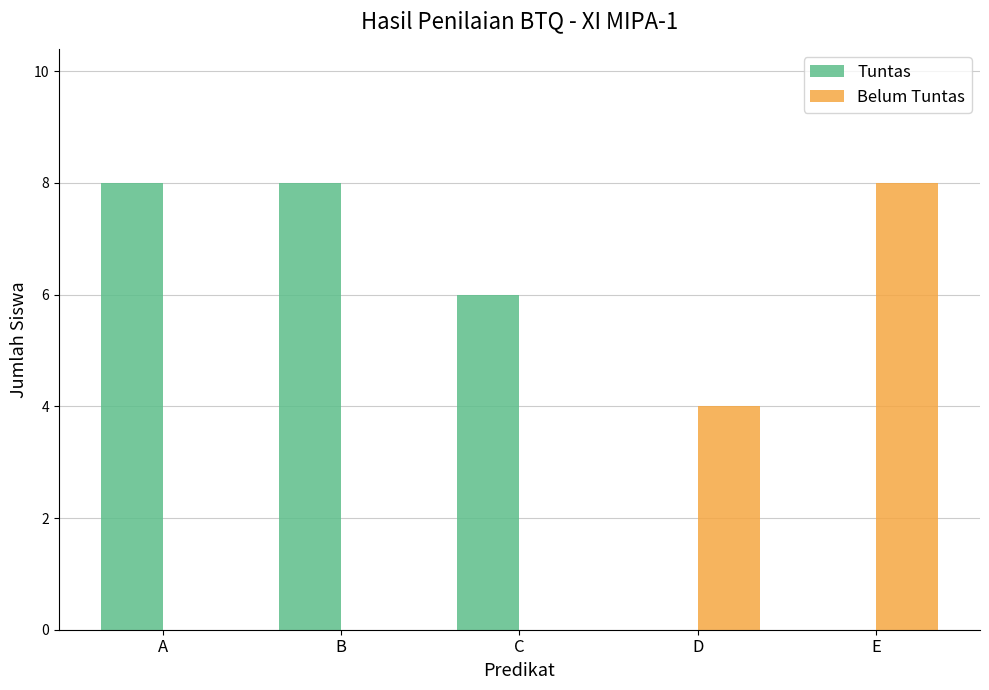

At which label is Belum Tuntas closest to 4?

D